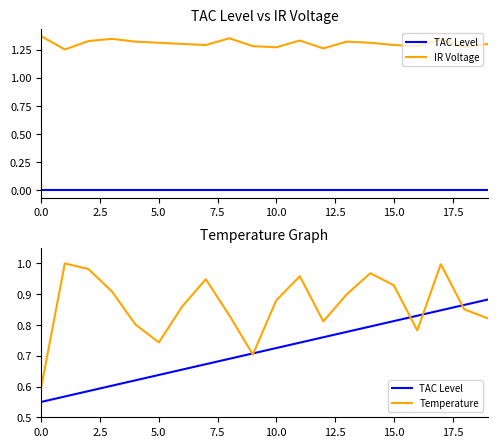

What is the greatest value displayed?

1.4